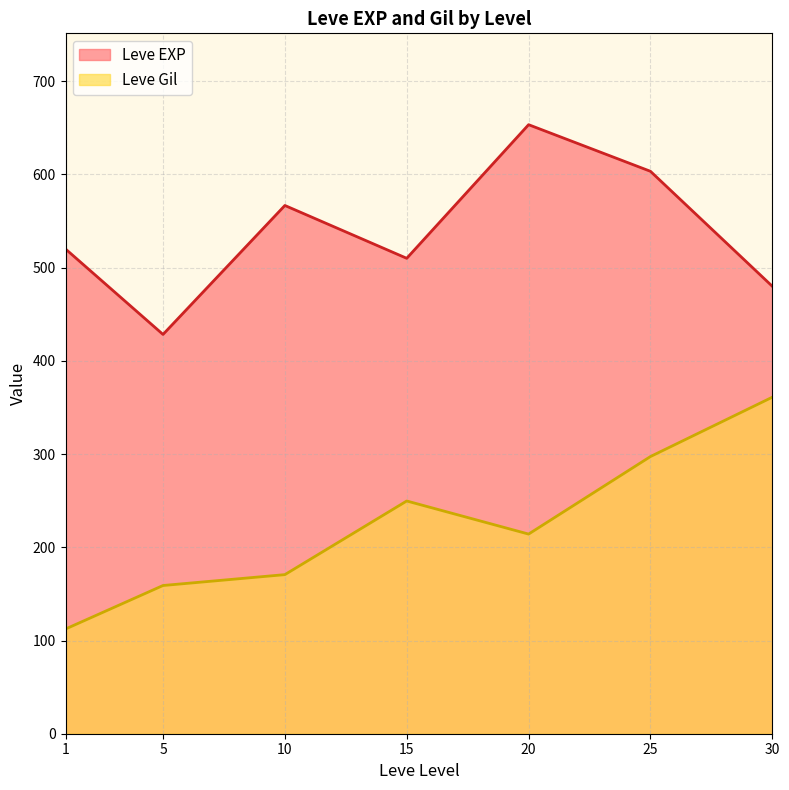

True or false: Leve Gil and Leve EXP cross at least once.

False